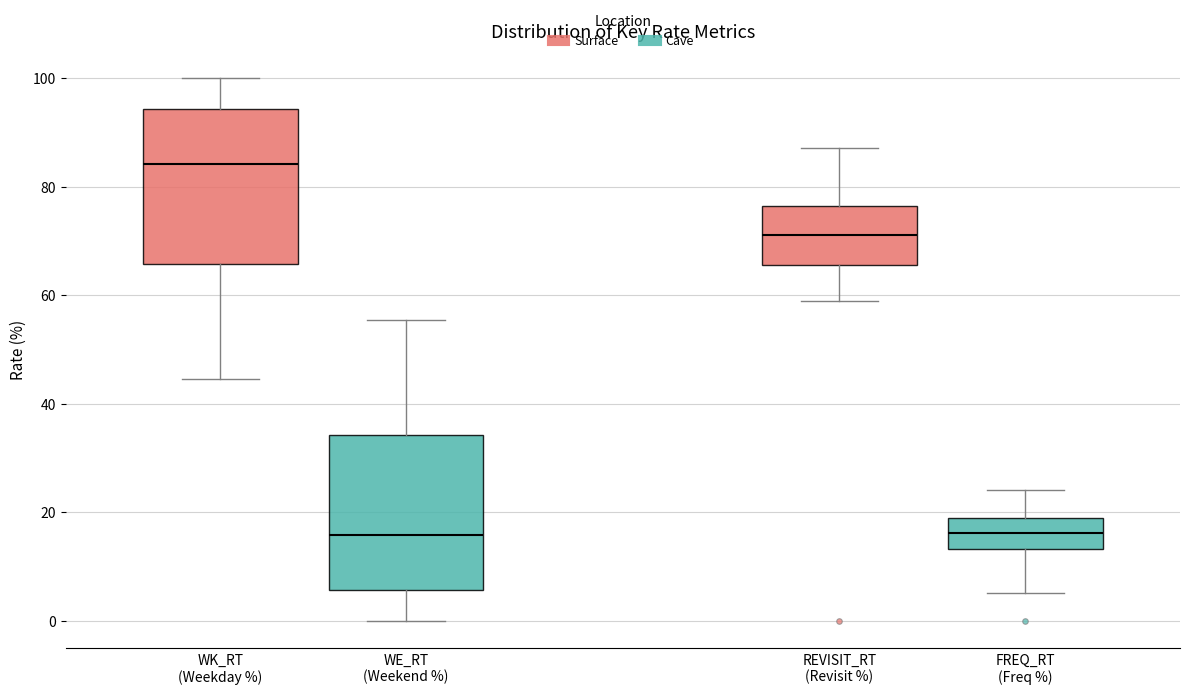

Reading left to right, transcribe this box plot: for each box, give where its median line is, the range the box spans, and where its two whiskers end, as read against the y-axis. The values are not printed on the chart, so give them approximately, as read against the axis.

WK_RT (Weekday %): median 84, box 66 to 94, whiskers 44 to 100
WE_RT (Weekend %): median 16, box 6 to 34, whiskers 0 to 56
REVISIT_RT (Revisit %): median 72, box 66 to 76, whiskers 58 to 88
FREQ_RT (Freq %): median 16, box 14 to 18, whiskers 6 to 24